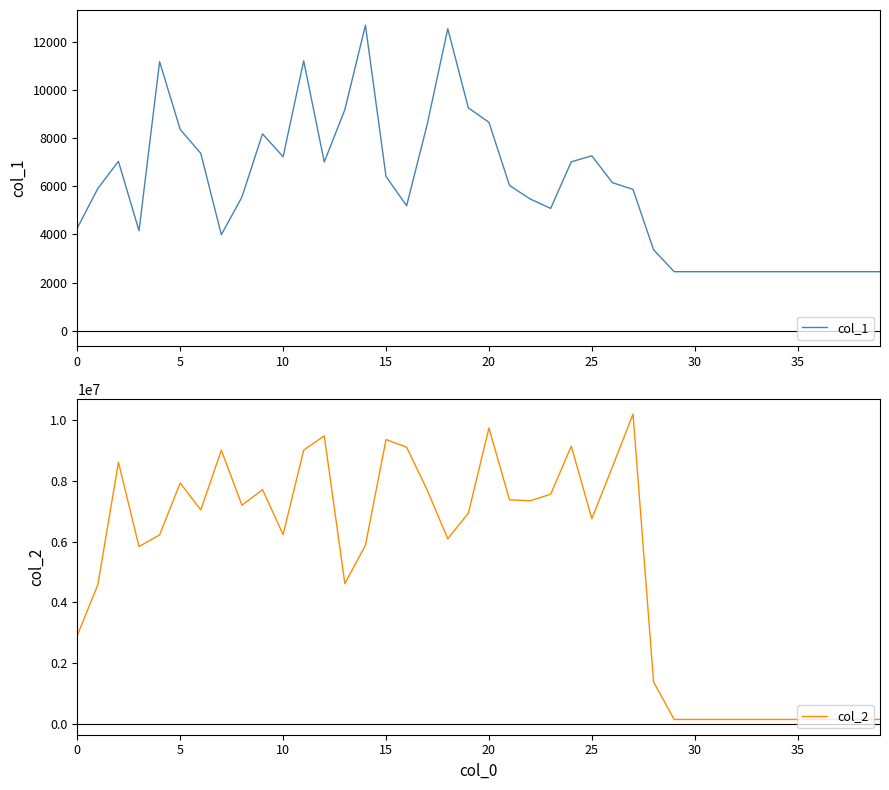

What is the maximum value for col_1?

12702